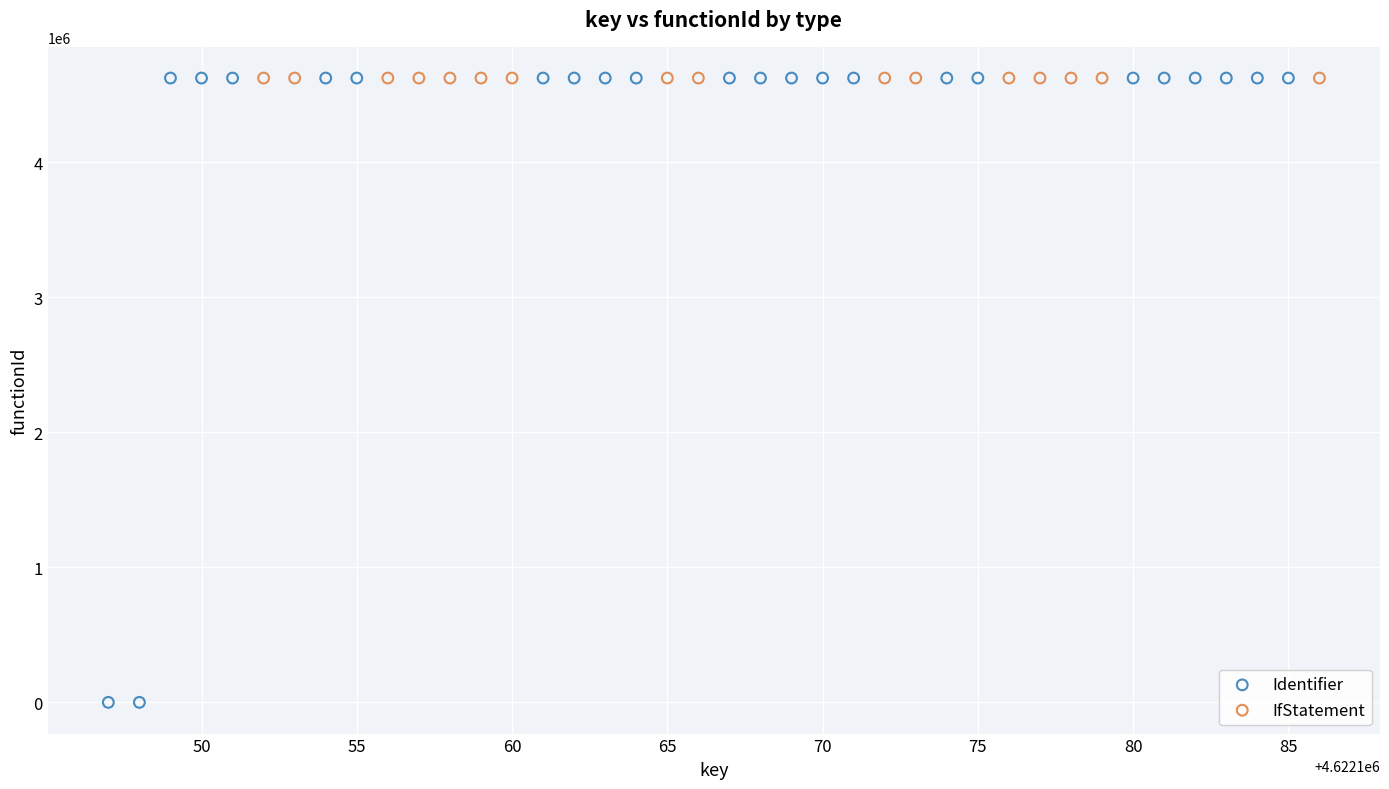

Which series contains the lowest Y value?

Identifier